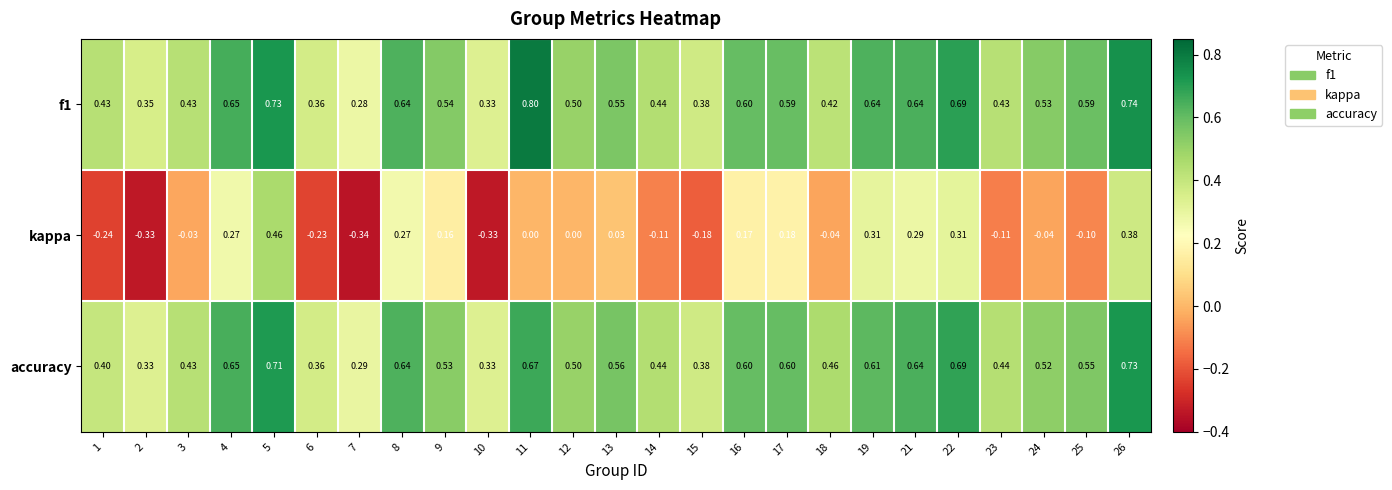

Which series has the widest spread of values?

kappa